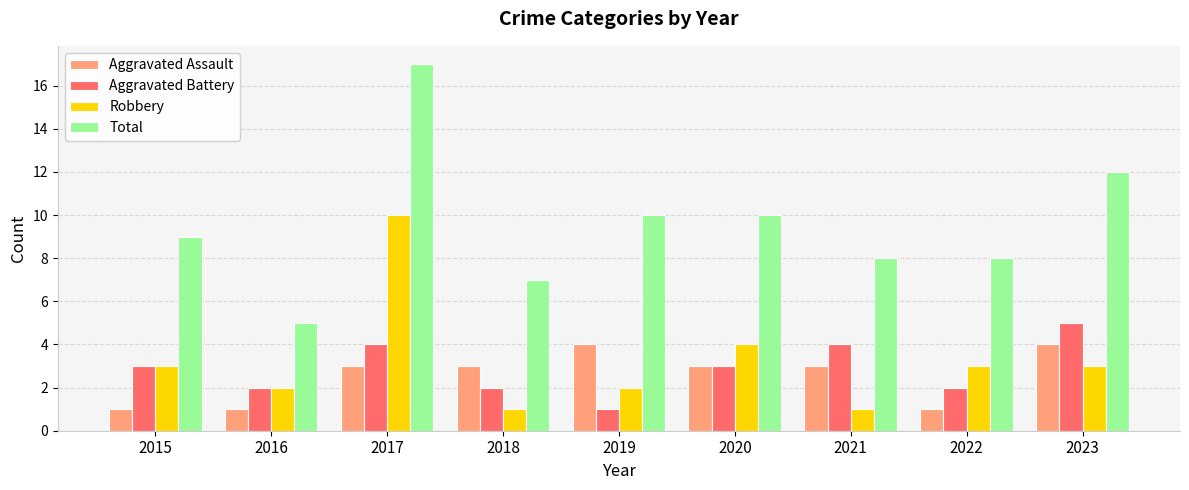

Reading left to right, what are all the values shown in this chart?

Aggravated Assault: 1	1	3	3	4	3	3	1	4
Aggravated Battery: 3	2	4	2	1	3	4	2	5
Robbery: 3	2	10	1	2	4	1	3	3
Total: 9	5	17	7	10	10	8	8	12